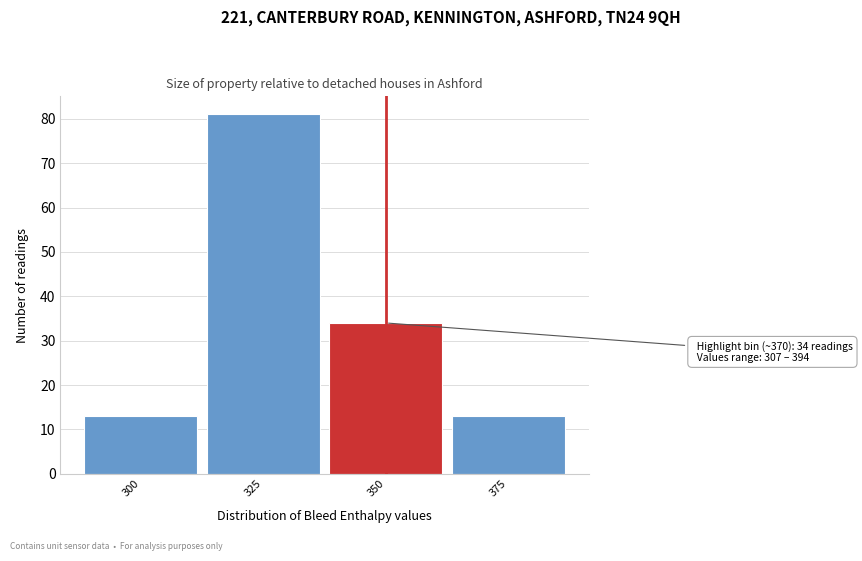

Reading left to right, what are all the values shown in this chart?

13	81	34	13